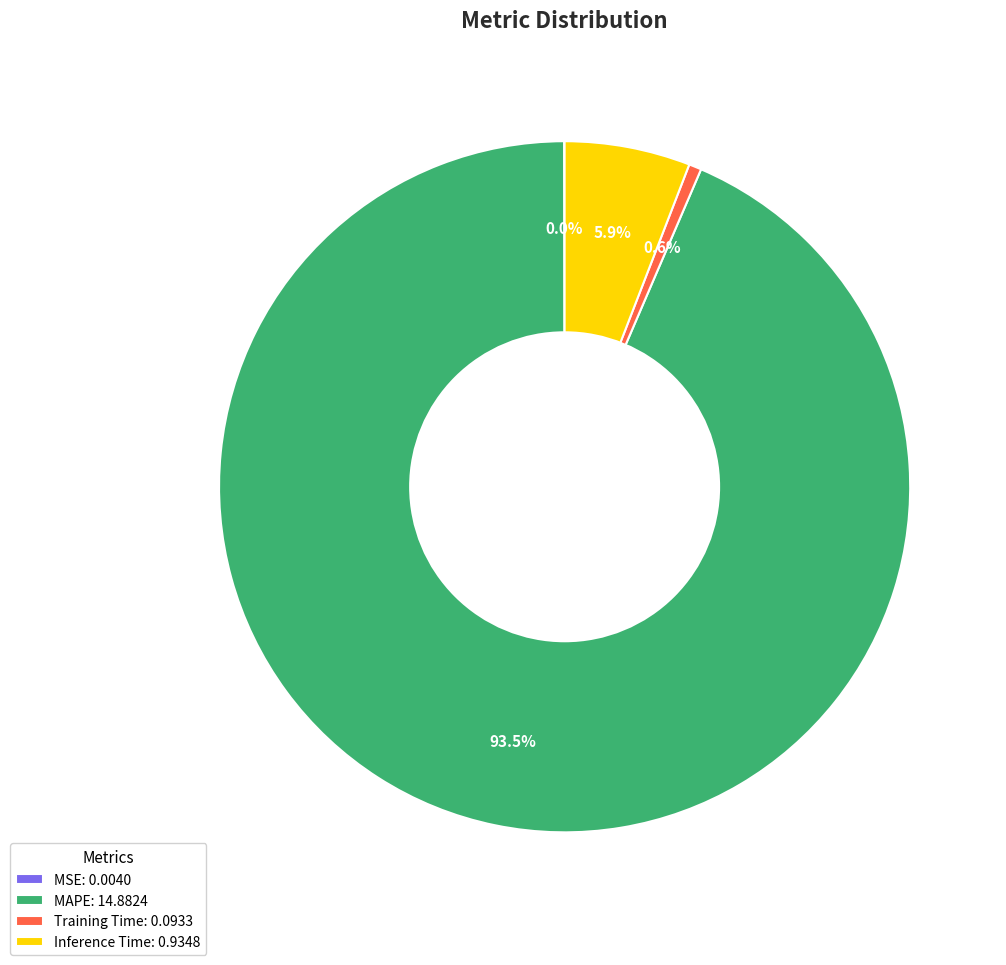

Does MAPE represent more than half of the total?

Yes